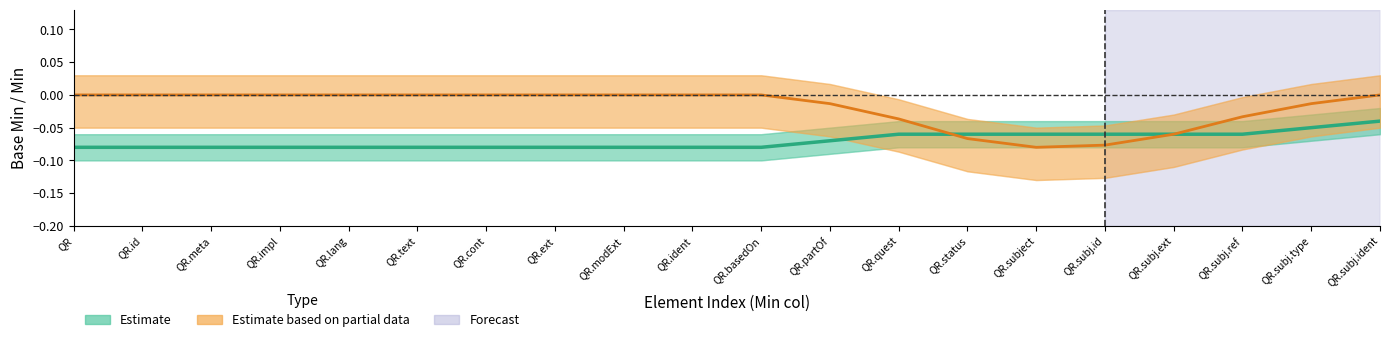

What is the label of the 16th point from the left?

QR.subj.id